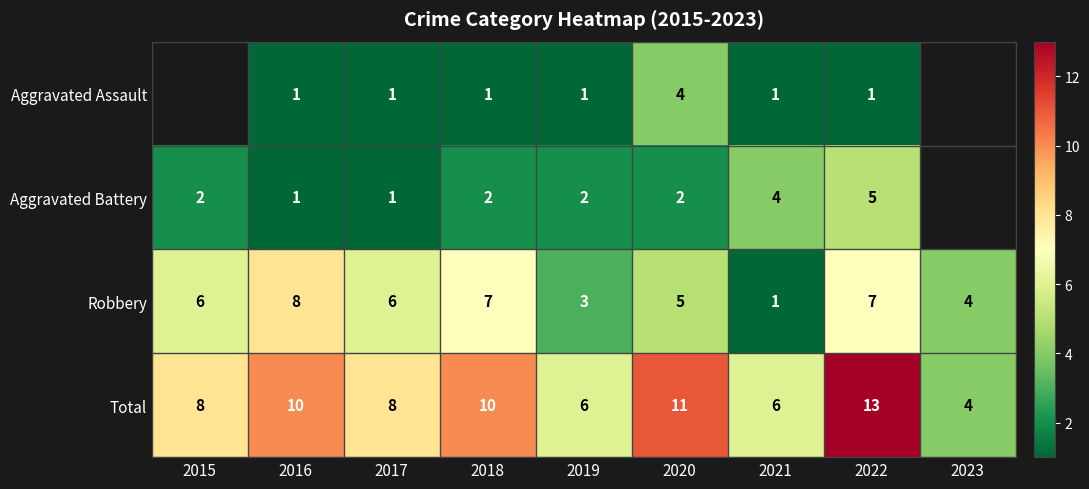

What is the spread (max minus min) of values at 2019?

5